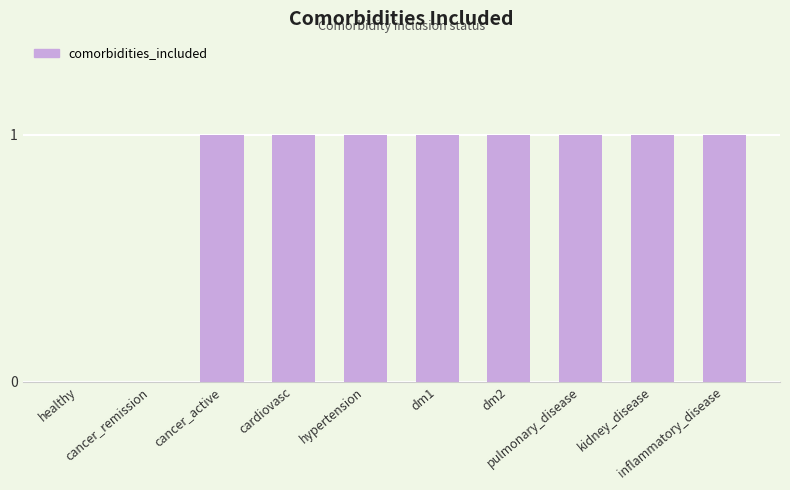

What is the sum of all values?

8